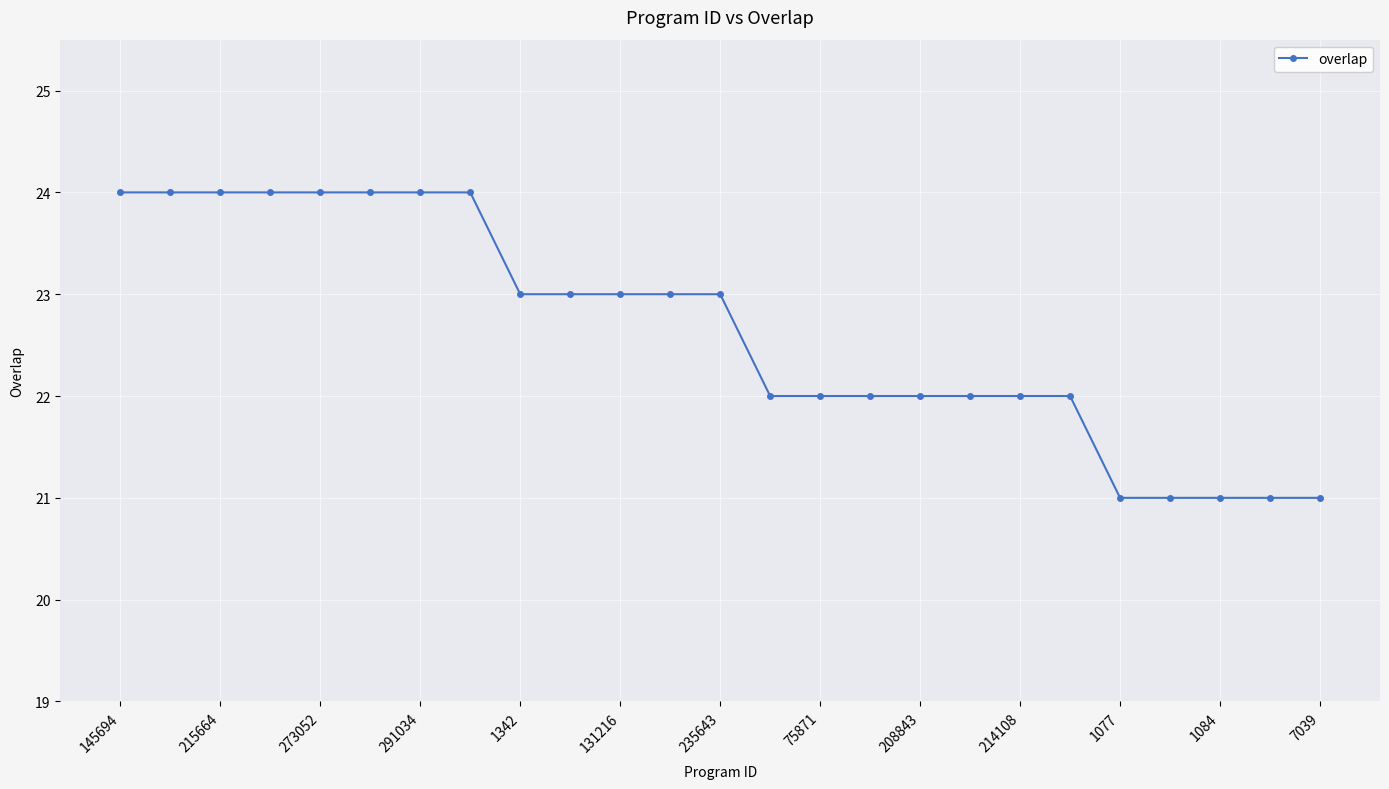

What is the value of the 11th point from the left?

23